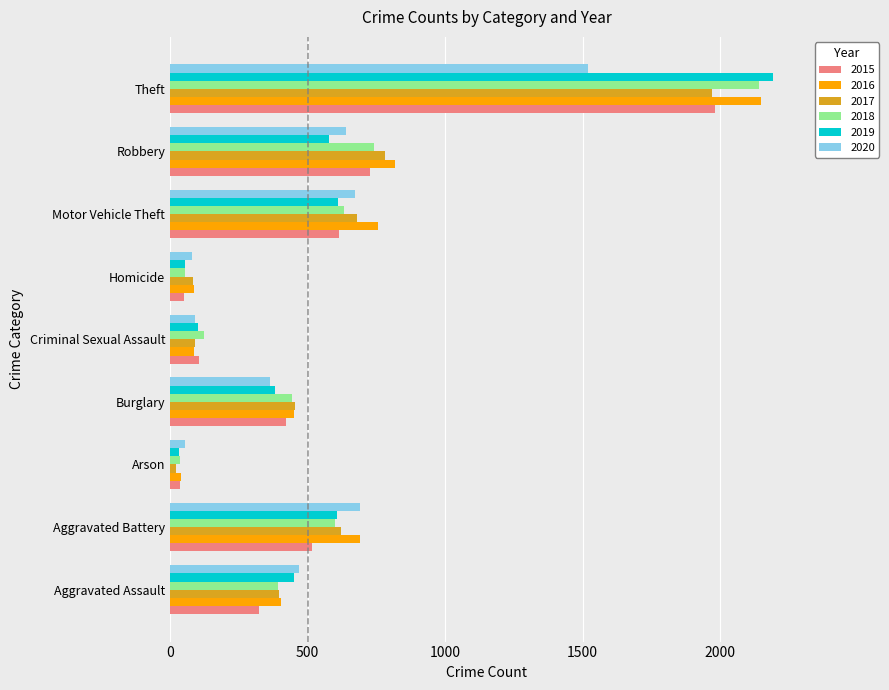

Which series has the widest spread of values?

2019